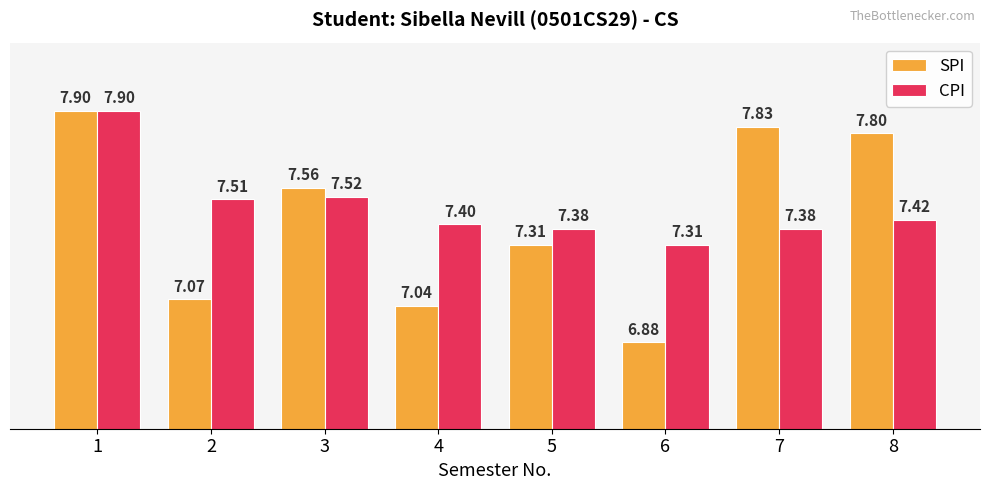

At which category is the sum across all series the highest?

1